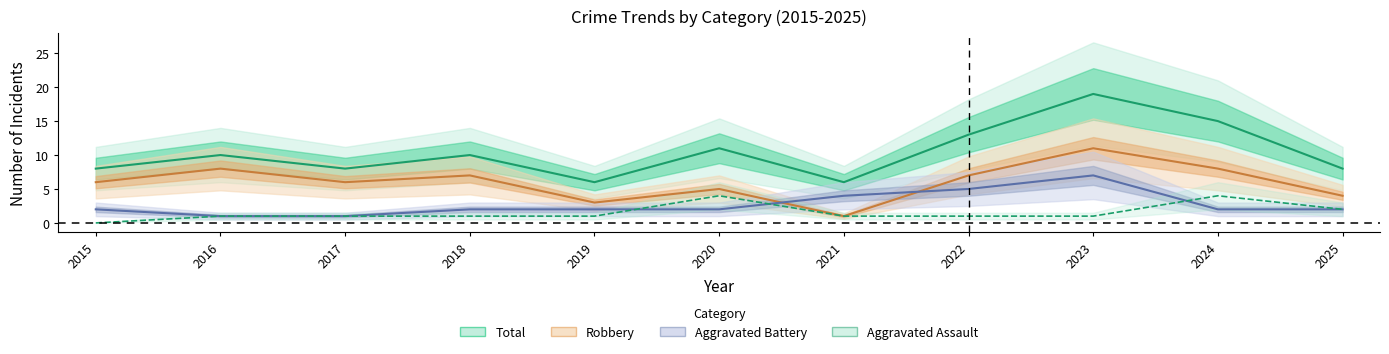

List the series in order of their peak value, highest first.

Total, Robbery, Aggravated Battery, Aggravated Assault